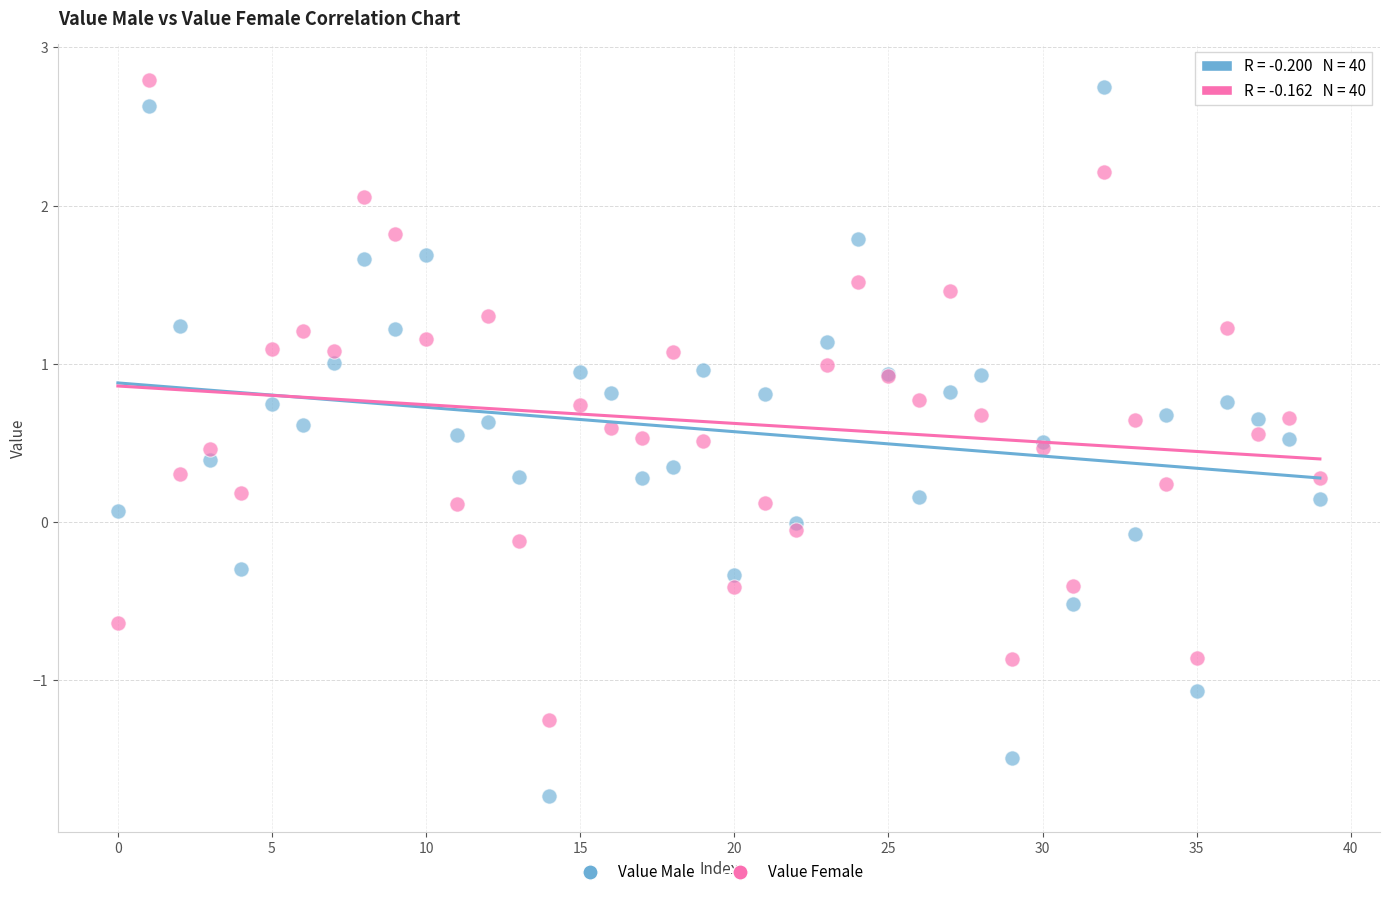

Which series reaches the maximum Y coordinate?

Value Female